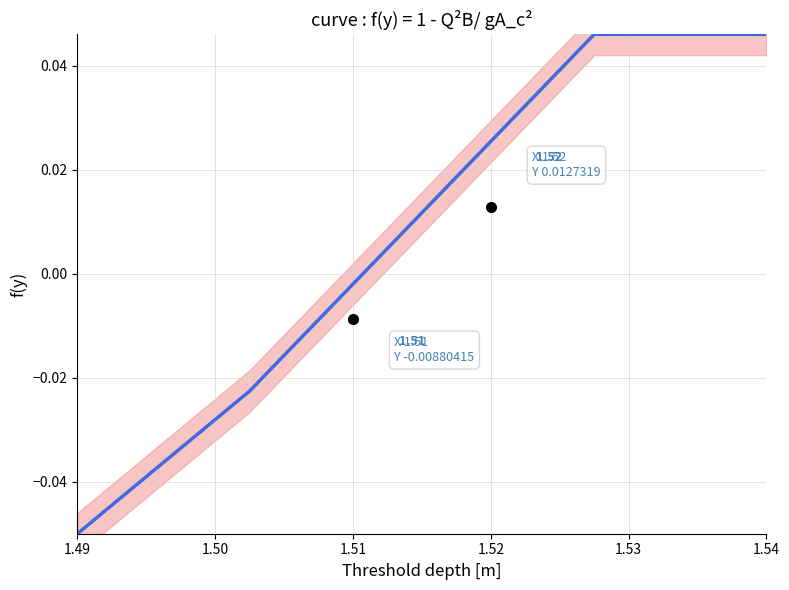

True or false: there are more than 1 points higher than both neighbors.

False